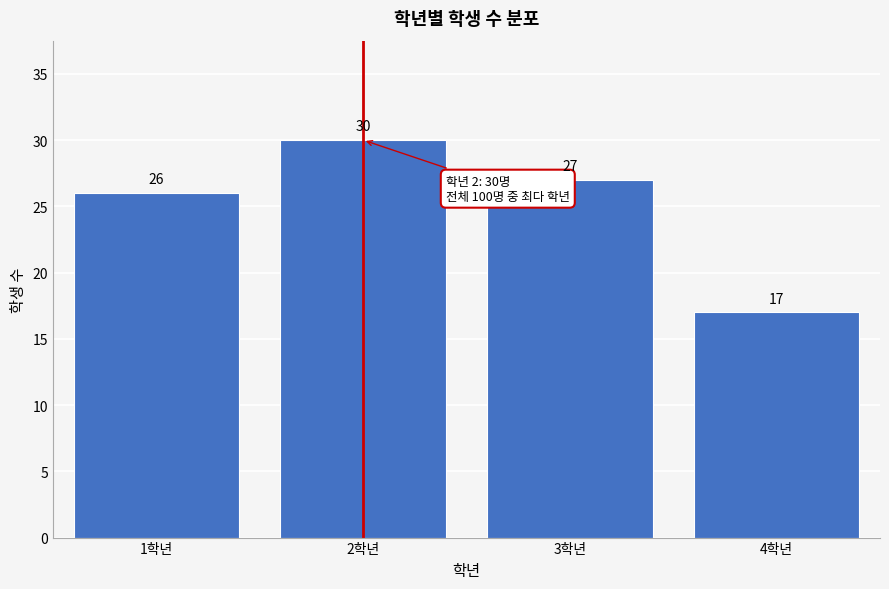

Reading left to right, extract all data points from this chart.

26	30	27	17